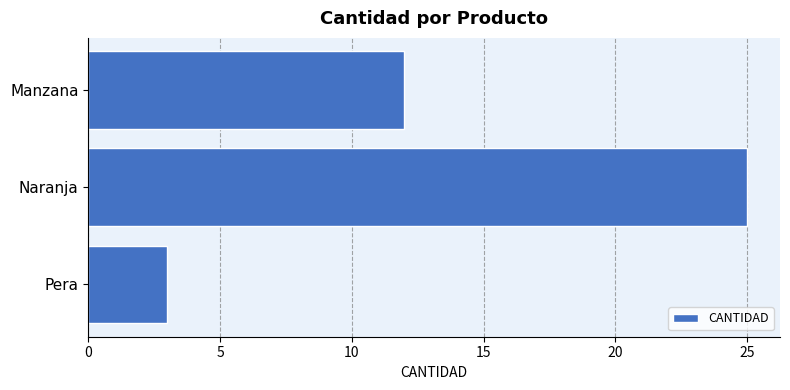

What is the average value?

13